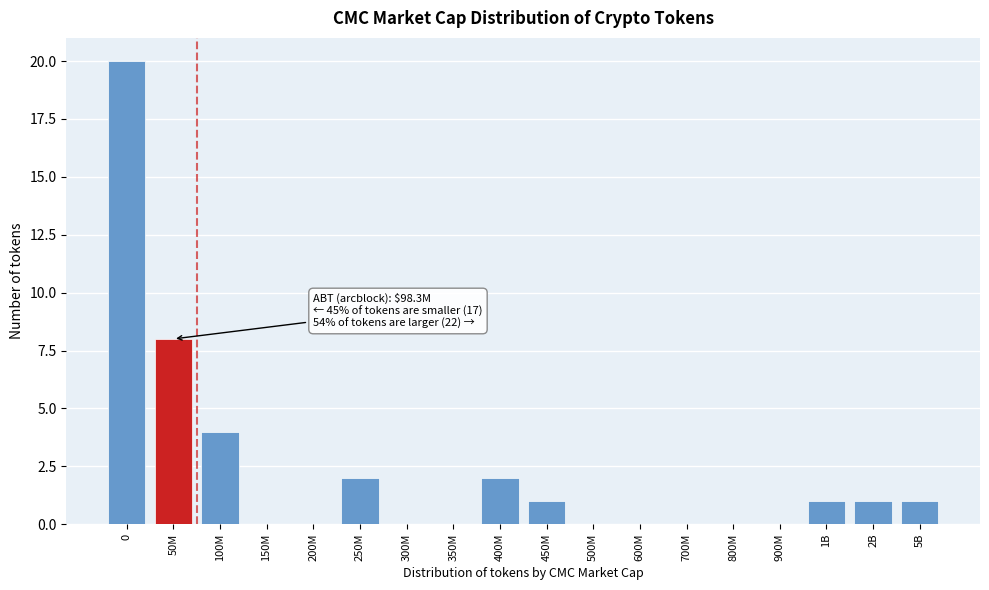

Reading left to right, extract all data points from this chart.

0=20	50M=8	100M=4	150M=0	200M=0	250M=2	300M=0	350M=0	400M=2	450M=1	500M=0	600M=0	700M=0	800M=0	900M=0	1B=1	2B=1	5B=1